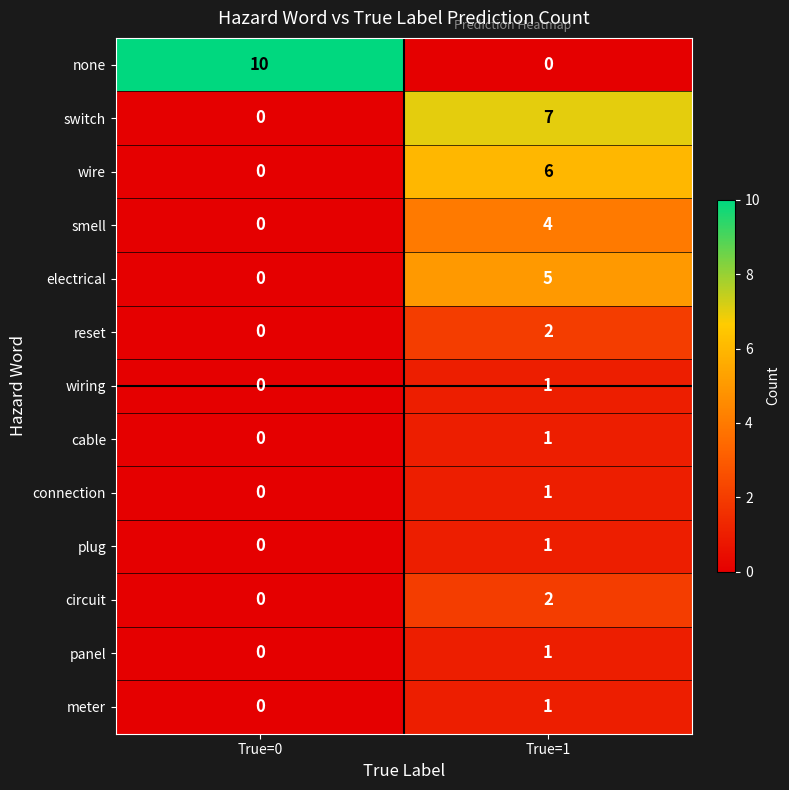

At which label is cable closest to 0?

True=0